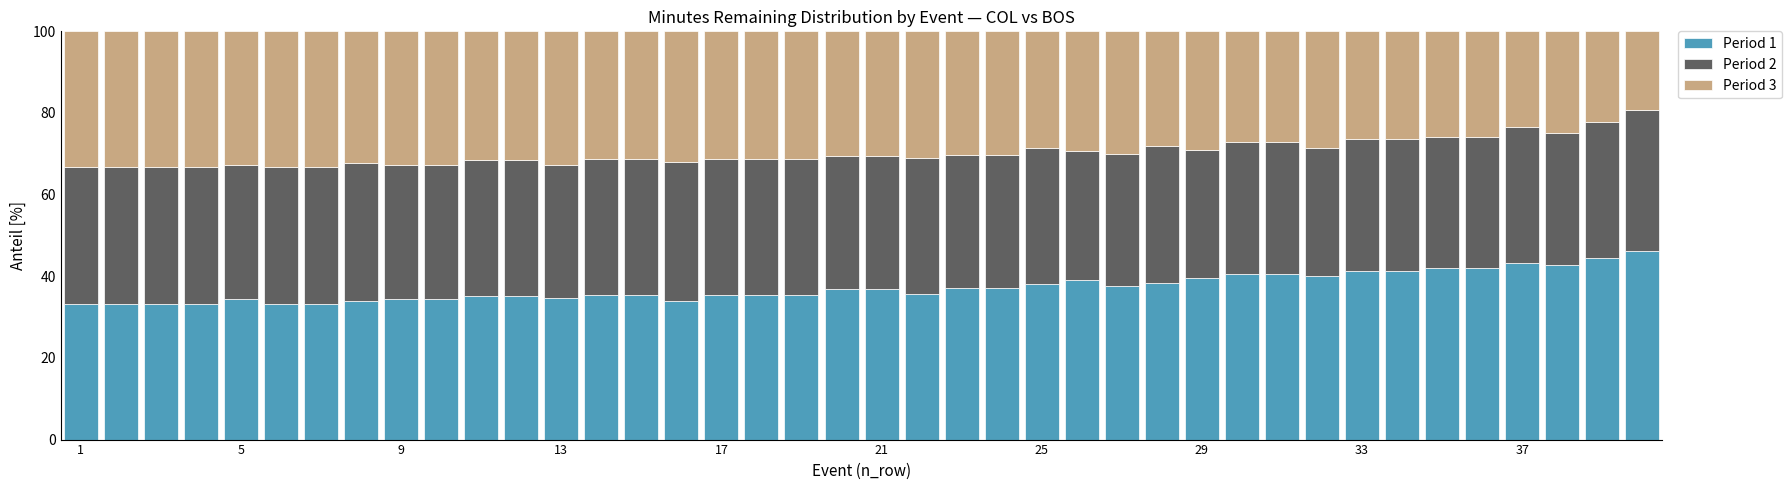

Are the bars grouped side by side (vs. stacked)?

No